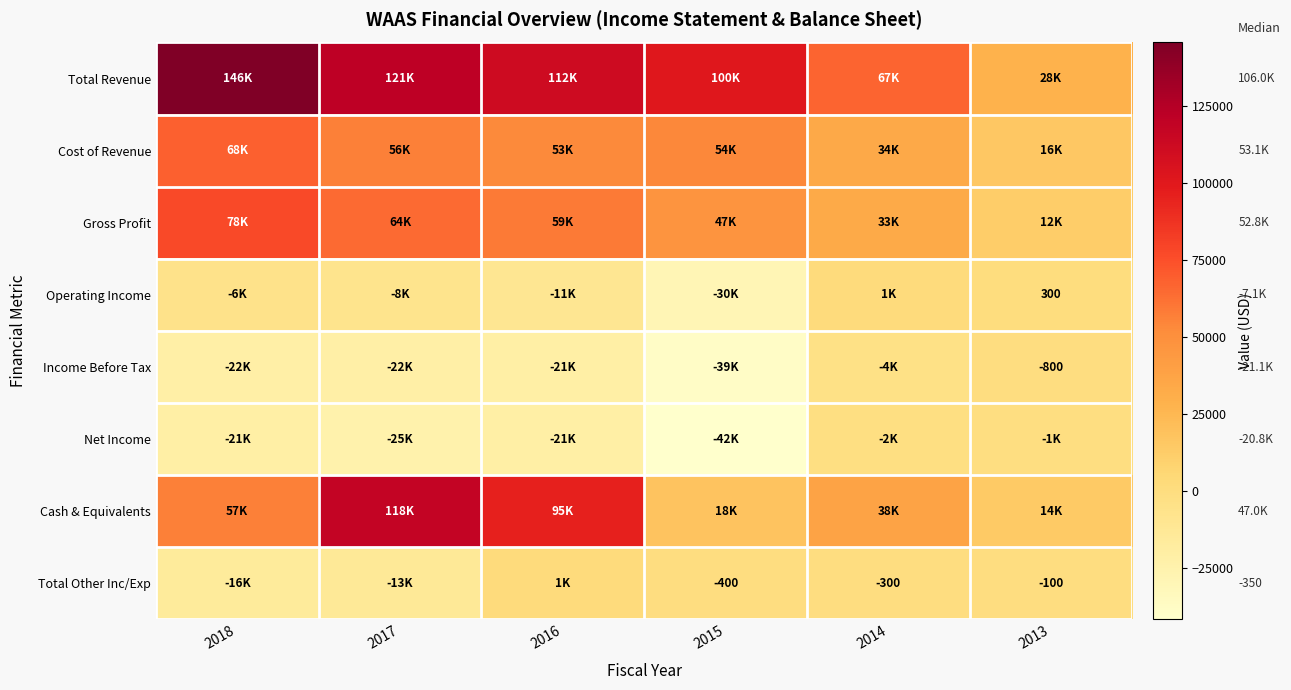

Which label corresponds to the largest value in the chart?

2018